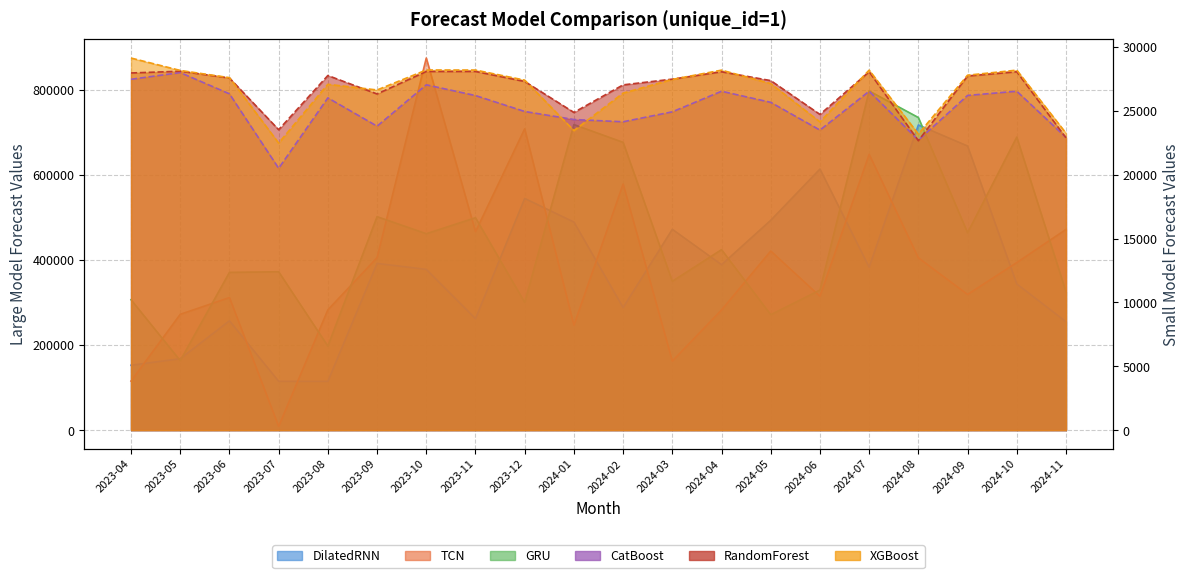

True or false: CatBoost and XGBoost cross at least once.

True